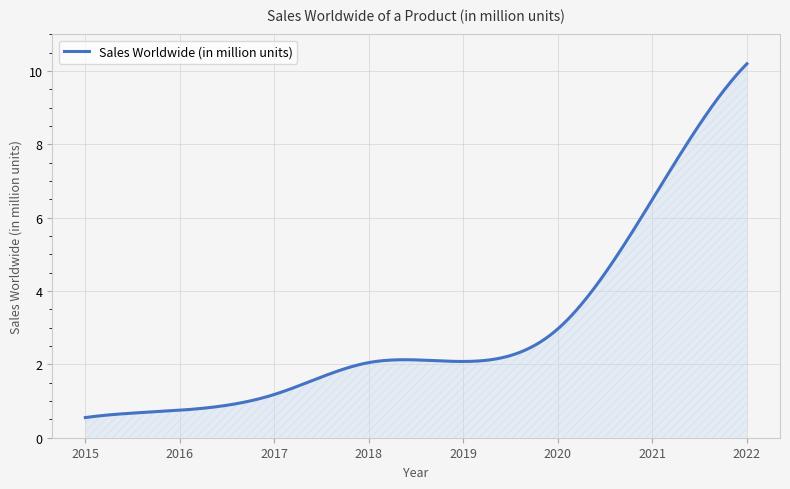

What is the minimum value shown in the chart?

0.6